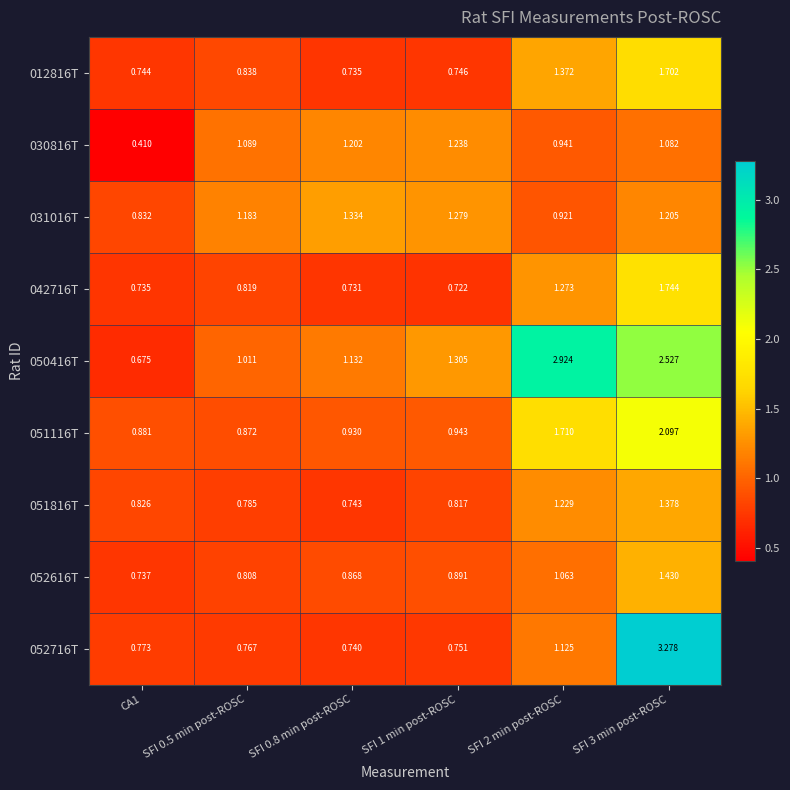

Is the value of 052716T at SFI 1 min post-ROSC greater than the value of 052616T at CA1?

Yes